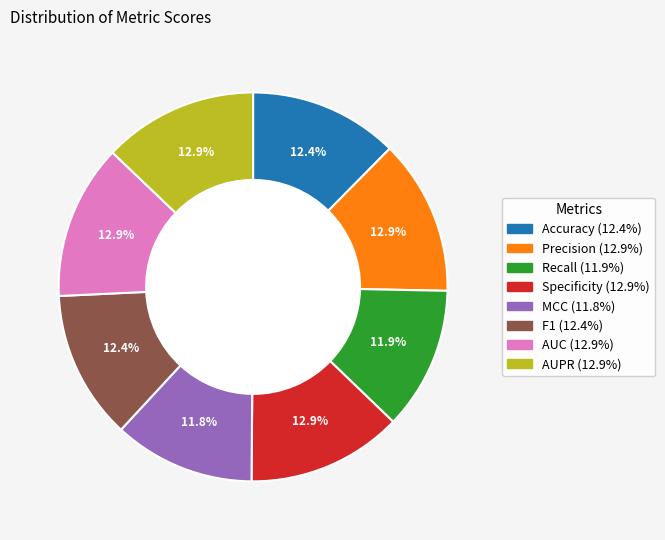

To the nearest percent, what is the combined percentage of F1 and Recall?

24%